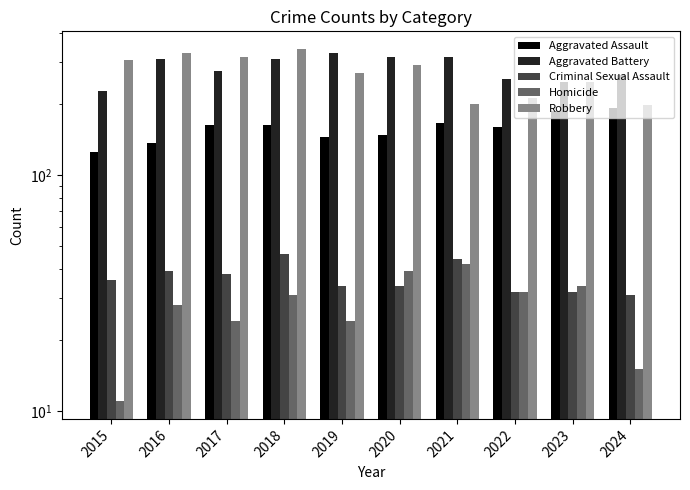

How many data points does each series have?

10